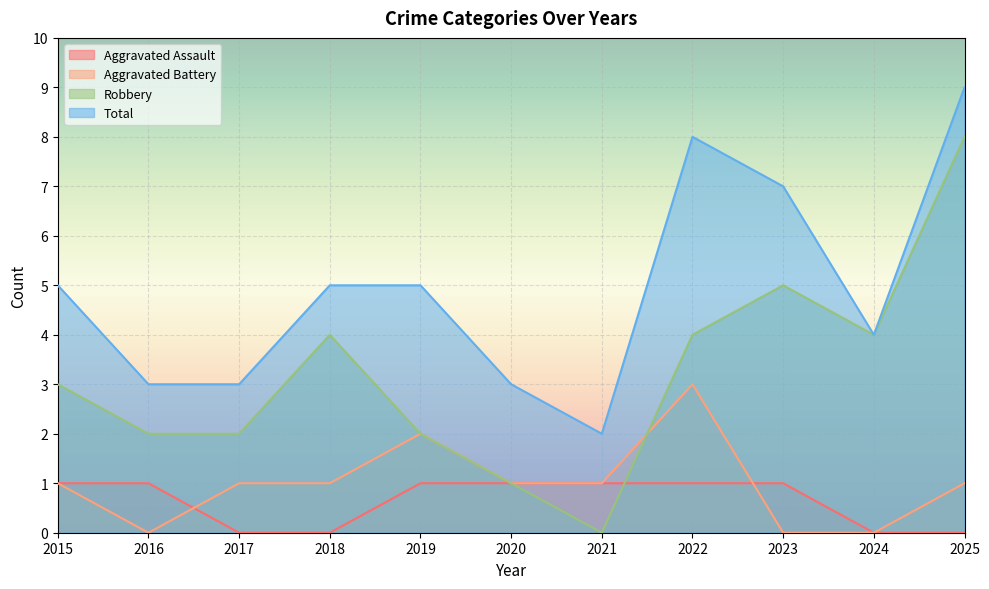

The value of Robbery at 2025 is 8. True or false?

True